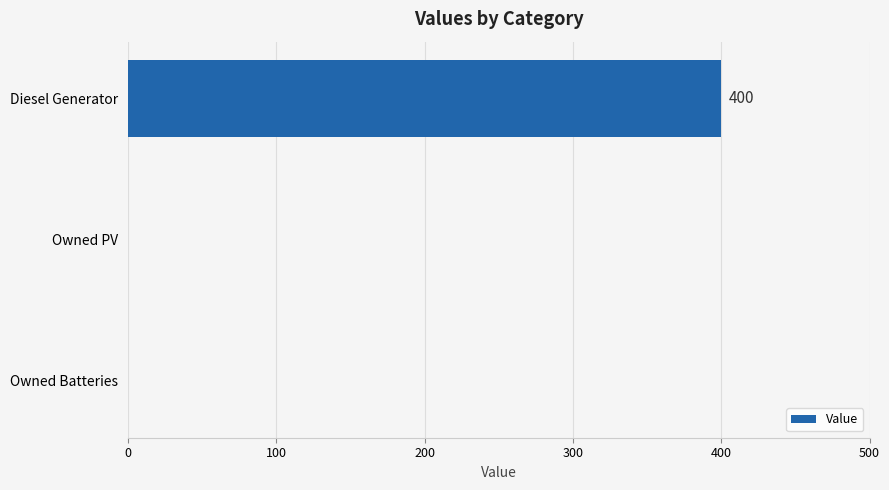

Reading bottom to top, list all the values displayed in this chart.

Owned Batteries=0	Owned PV=0	Diesel Generator=400